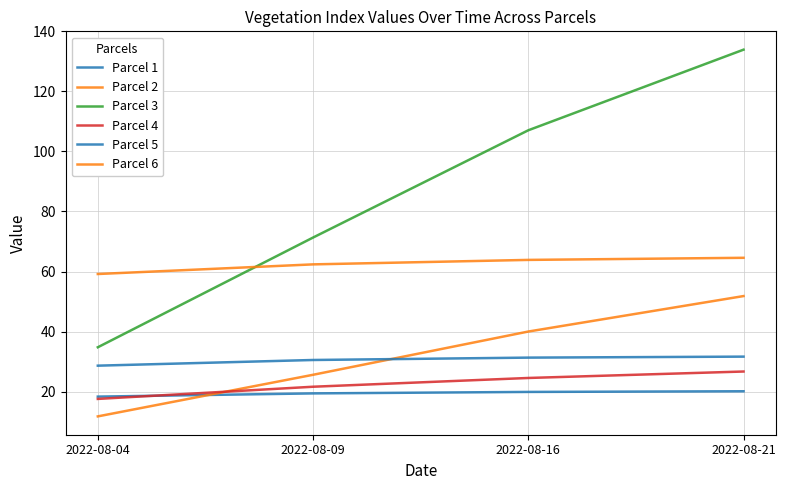

Is this an area chart (filled region under the line)?

No